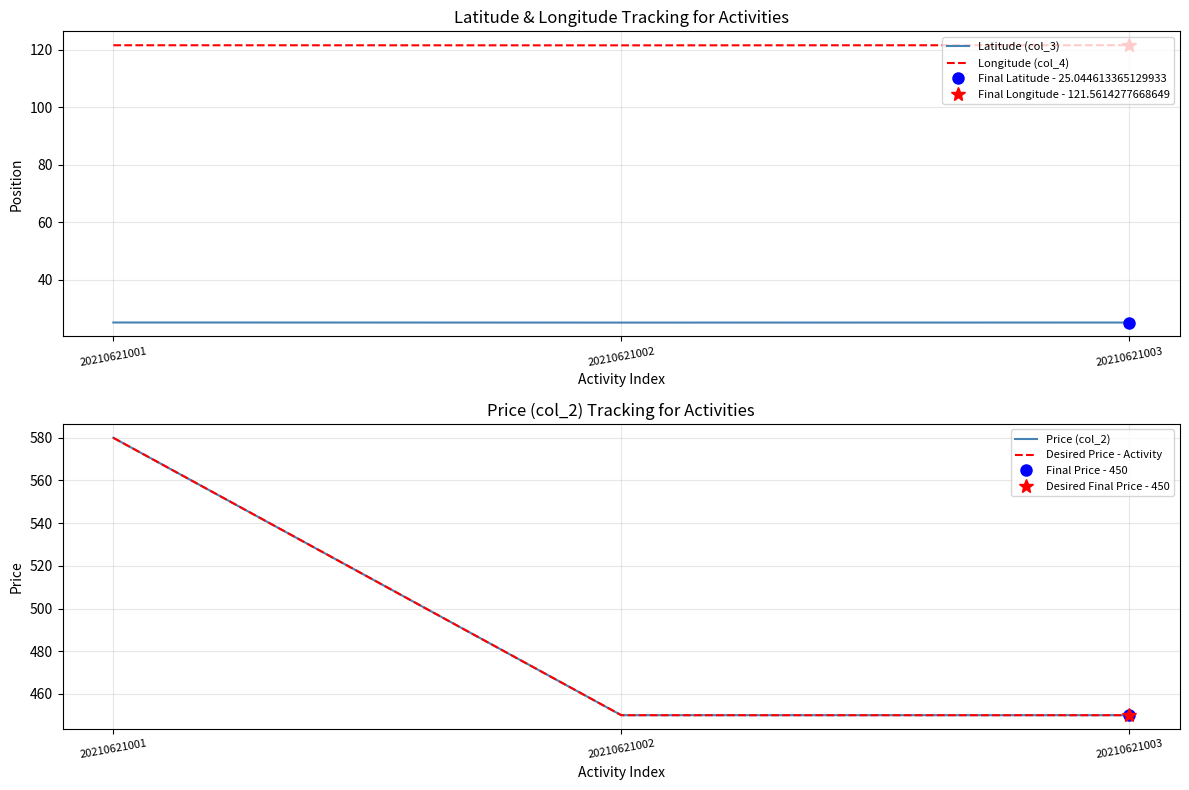

How many categories are shown in the chart?

3